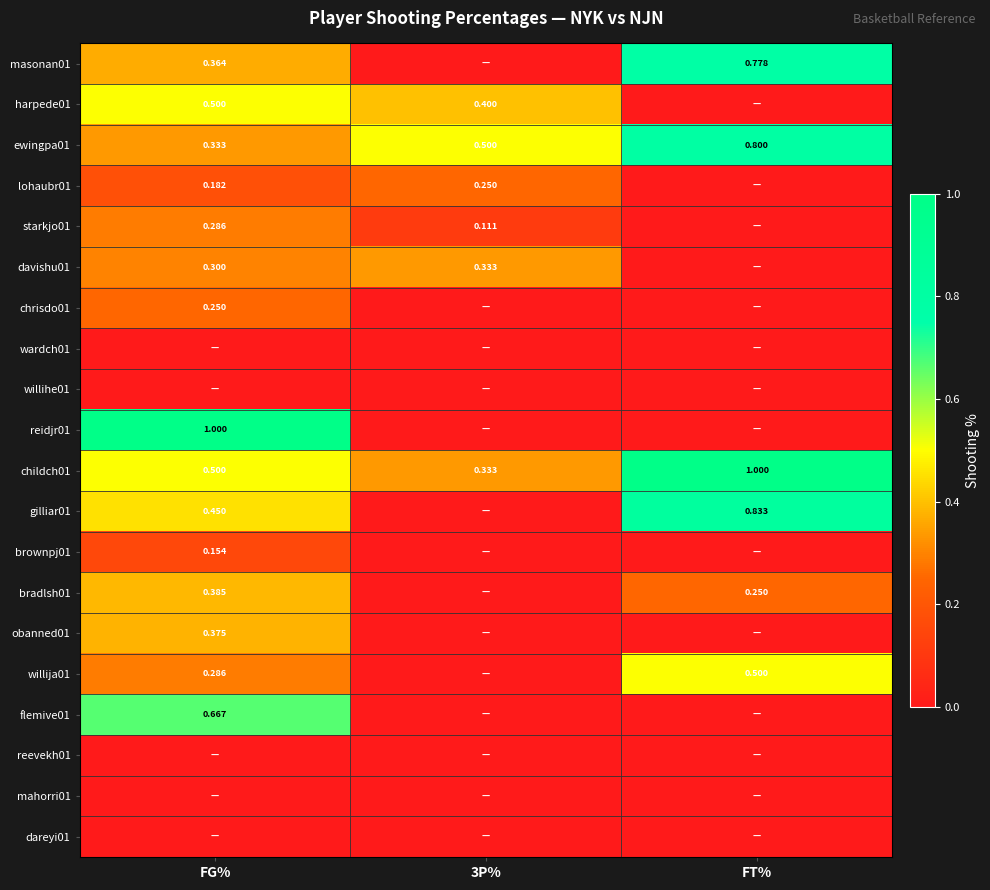

What is the difference between the bradlsh01 values at 3P% and FG%?

0.4